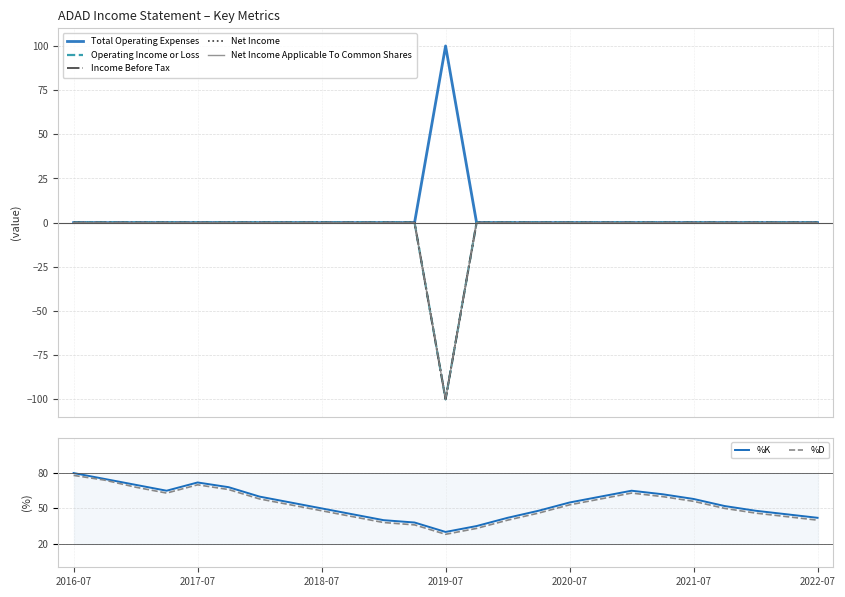

What is the lowest value of the %D series?

28